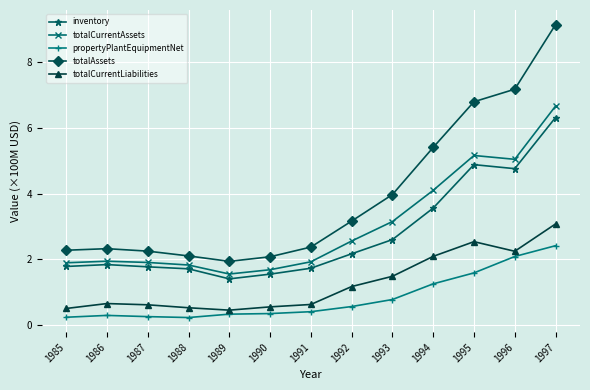

True or false: totalCurrentLiabilities has a value of 0.6 at 1990.

True